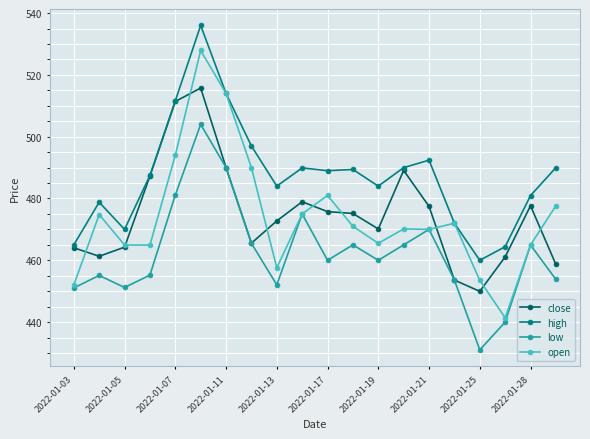

What is the value of the close point at the 1st from the left?

464.1